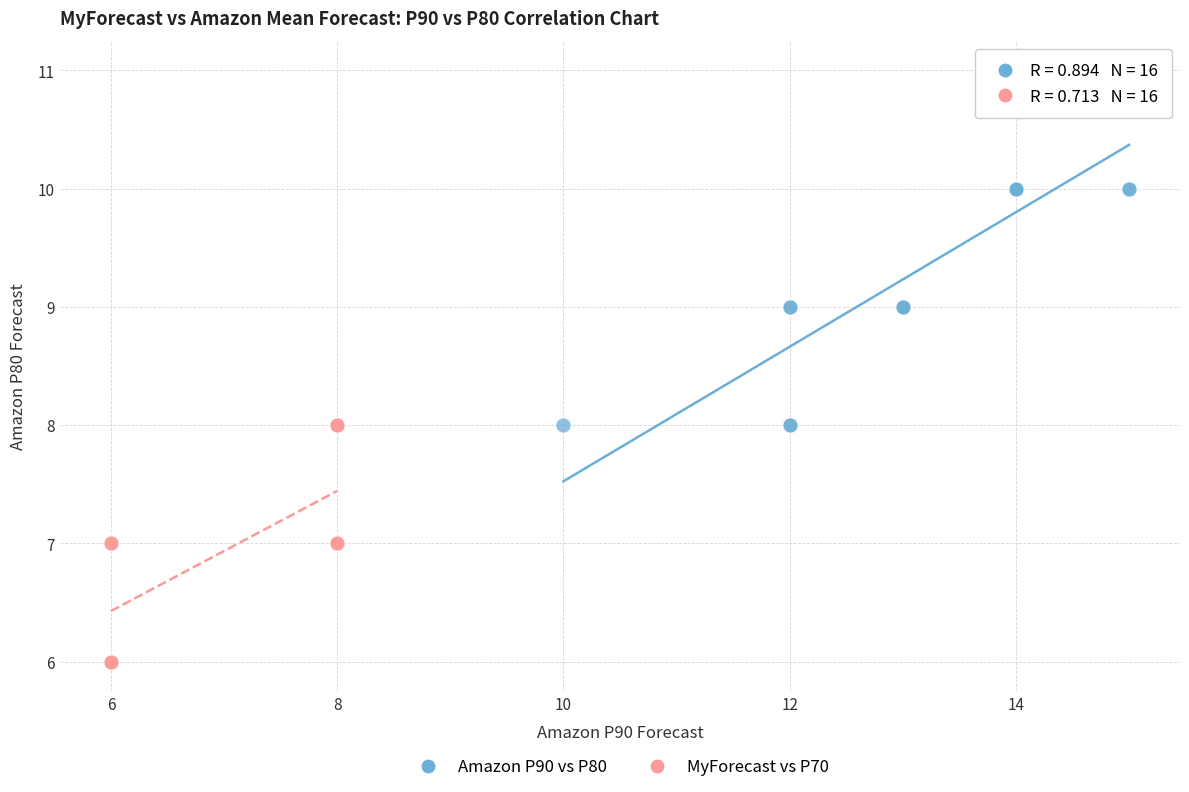

Which series contains the highest Y value?

Amazon P90 vs P80